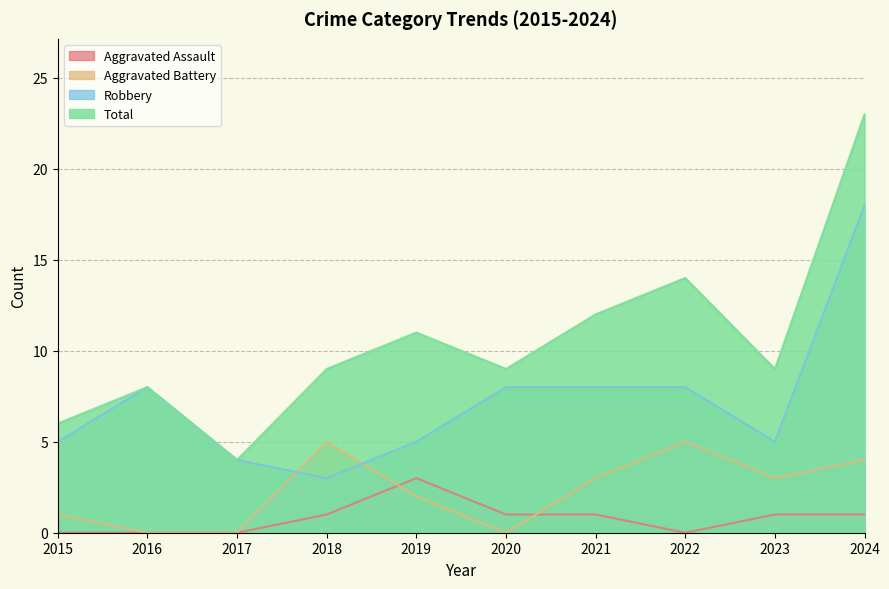

At 2022, list the series in order from largest to smallest.

Total, Robbery, Aggravated Battery, Aggravated Assault